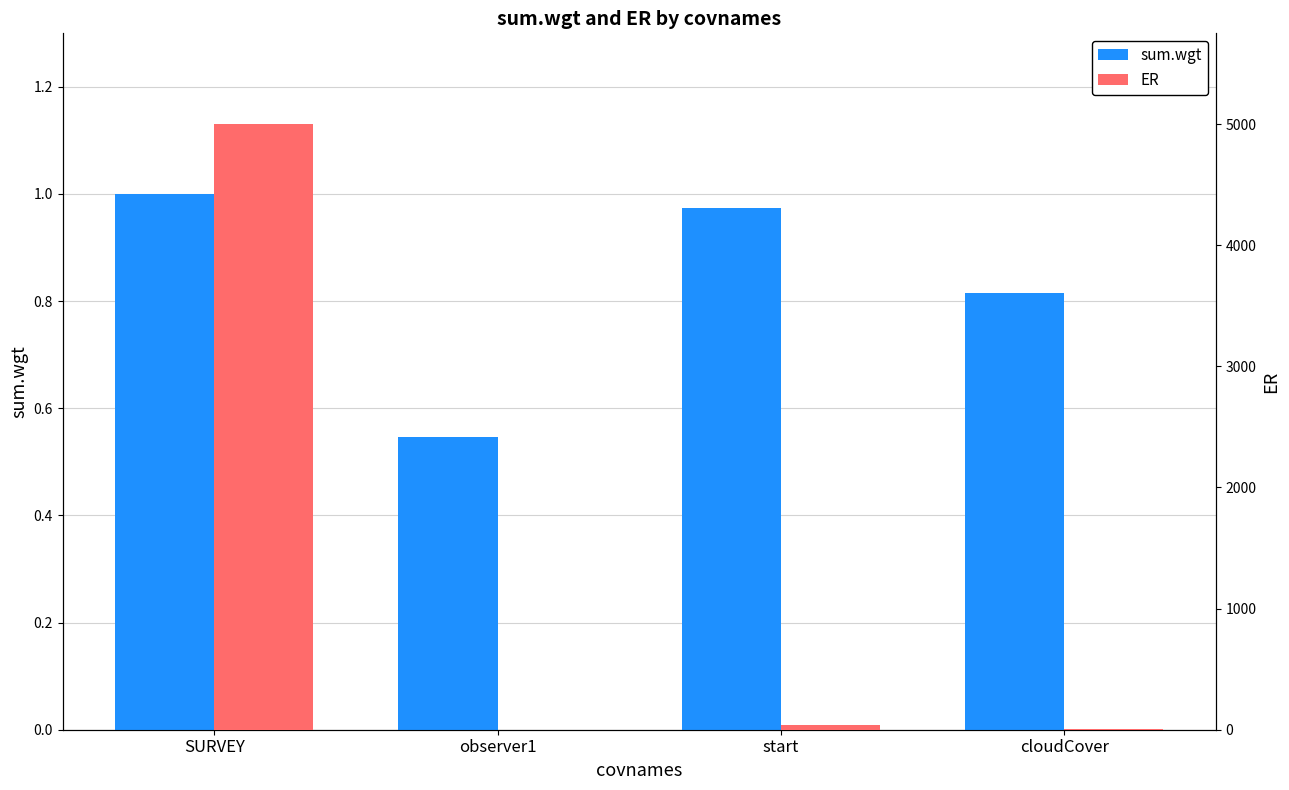

What is the total value across all series at start?

38.0